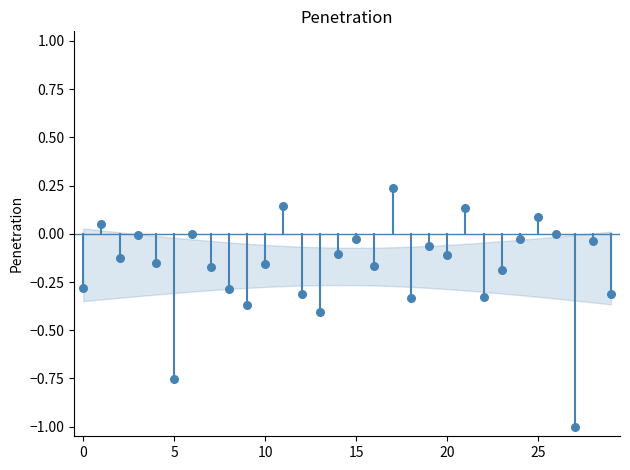

What is the range of Y values (max minus min)?

1.2